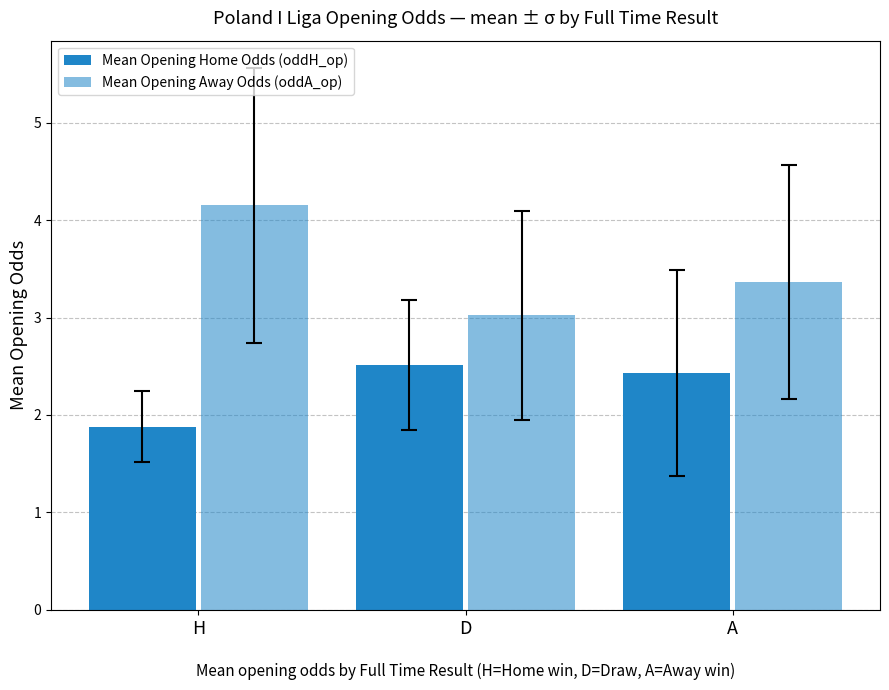

The Mean Opening Home Odds (oddH_op) series shows 2.5 at D. True or false?

True